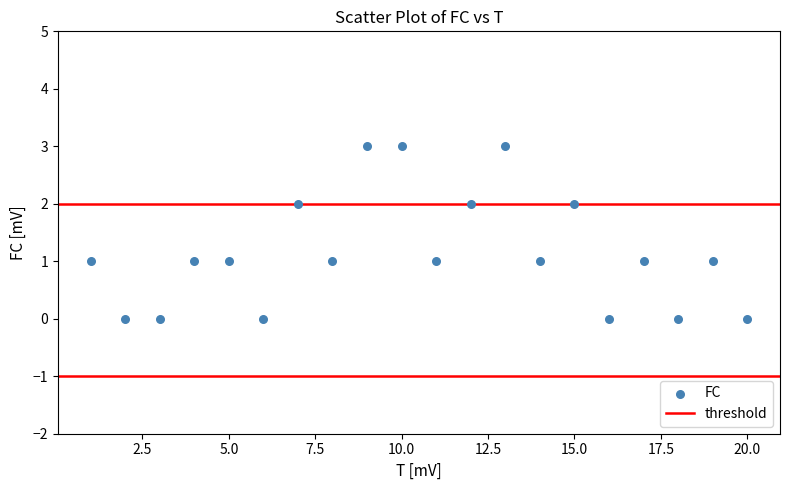

What is the range of X values (max minus min)?

19